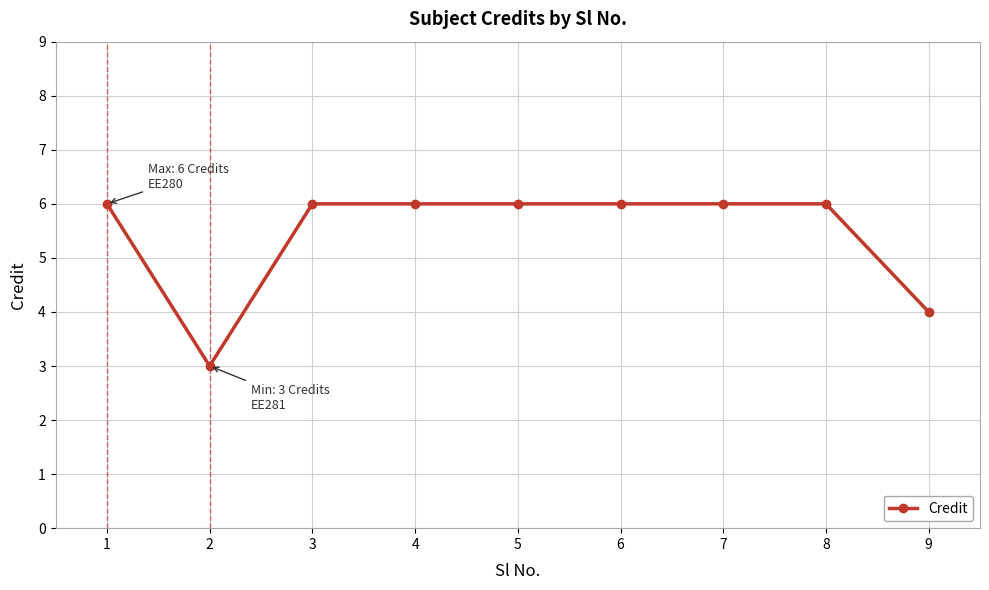

Reading left to right, list all the values displayed in this chart.

1=6	2=3	3=6	4=6	5=6	6=6	7=6	8=6	9=4